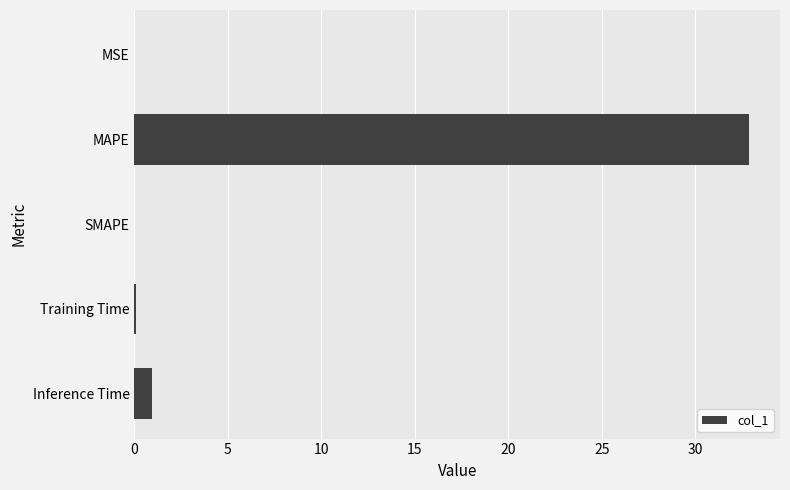

What is the sum of all values?

33.9